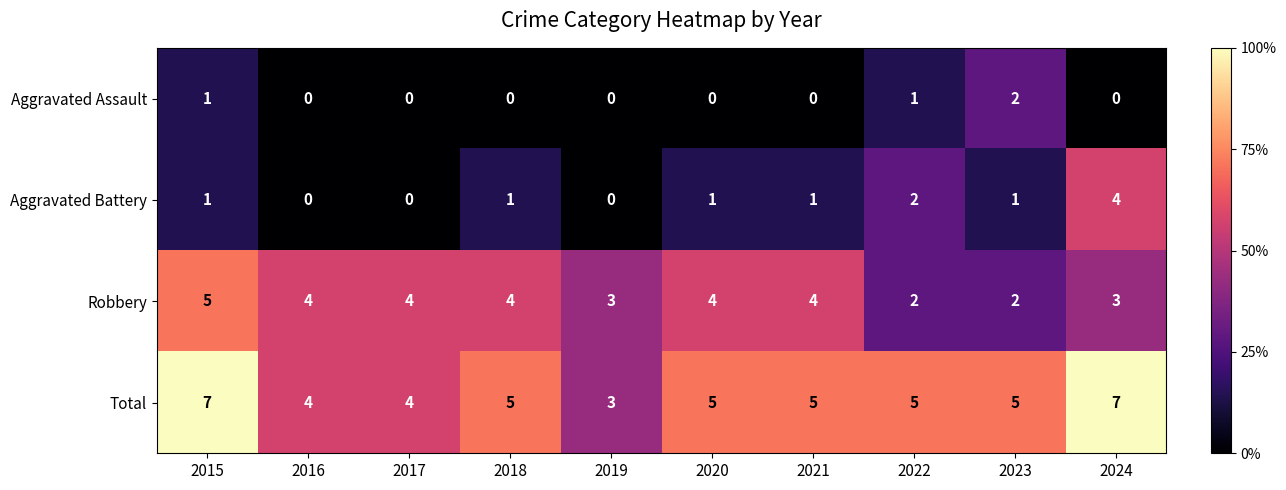

Count the number of data series in this chart.

4